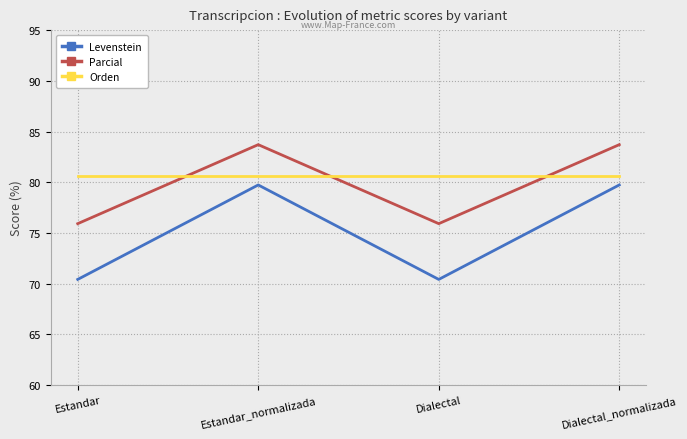

What is the total value across all series at Dialectal_normalizada?

244.0